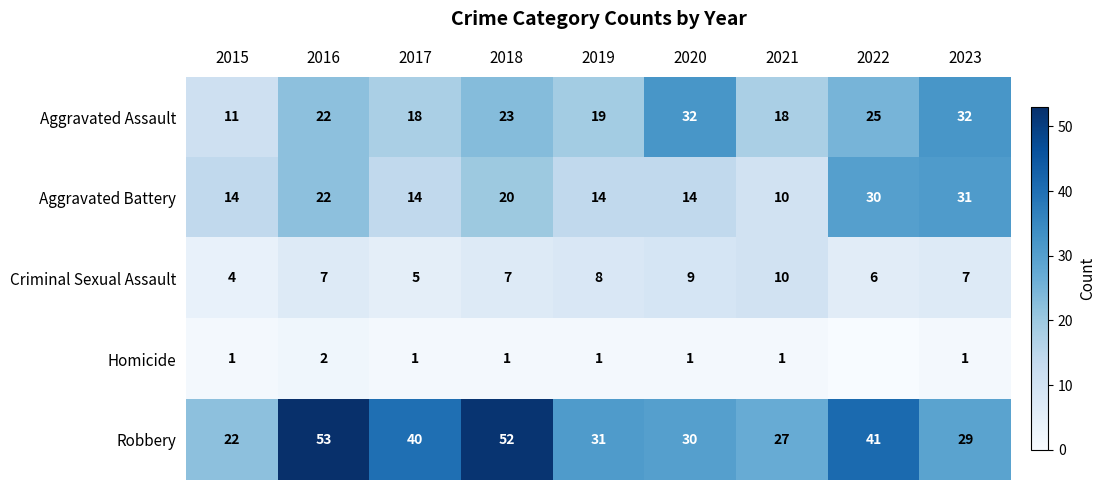

What is the minimum value for Aggravated Battery?

10